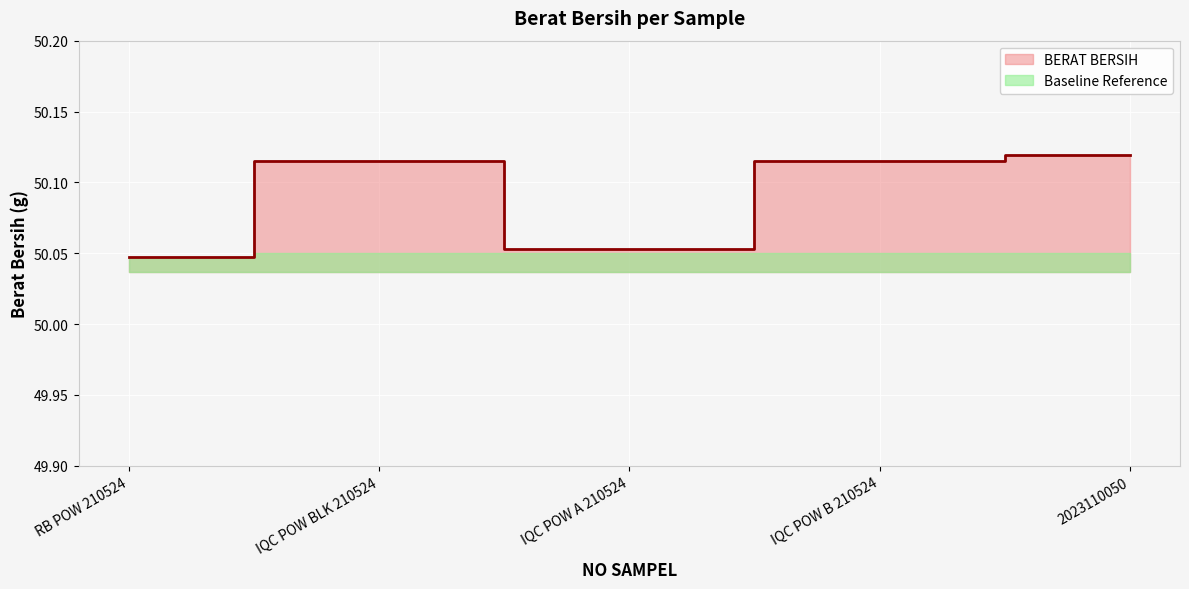

True or false: the data shows 50.1 at 2023110050.

True